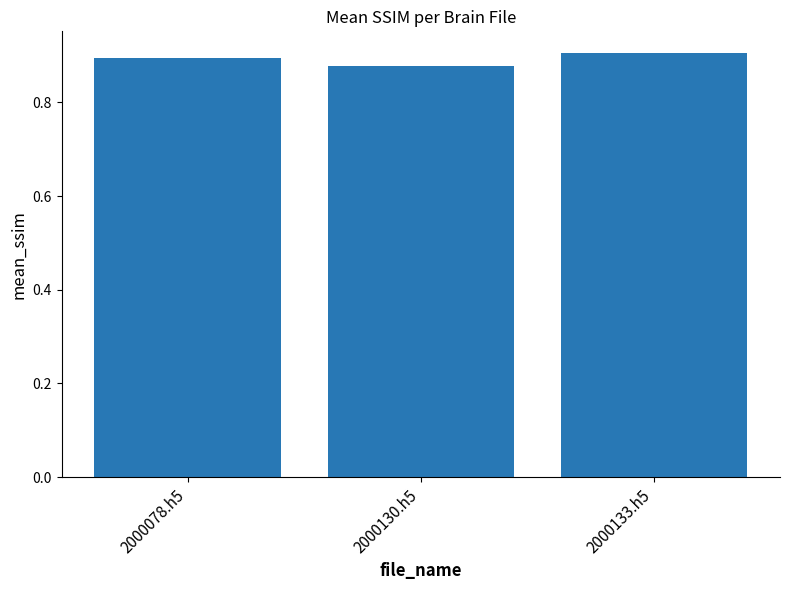

The chart shows a value of 0.9 at 2000078.h5. True or false?

True